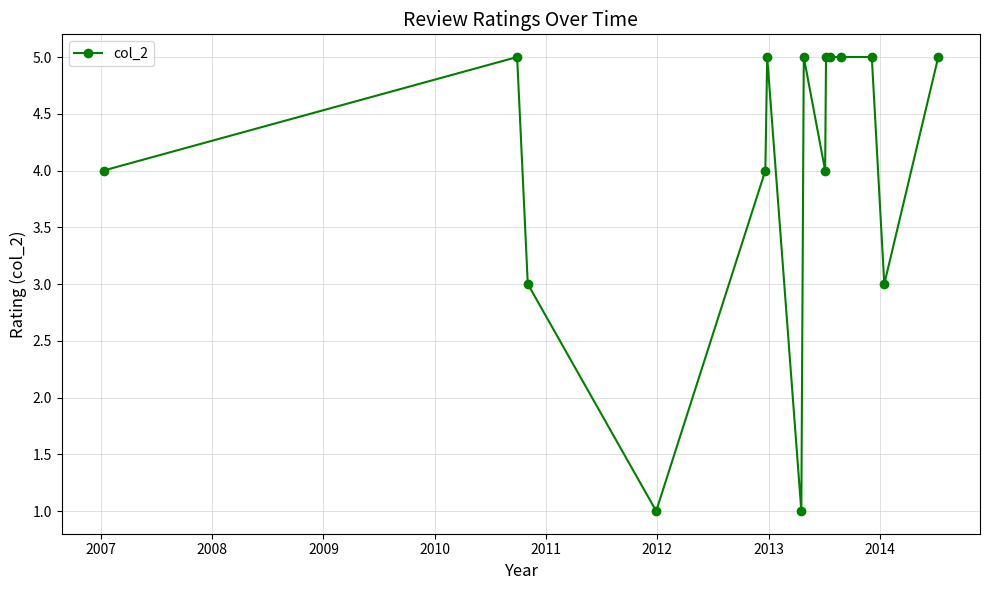

How many values are below 5?

7